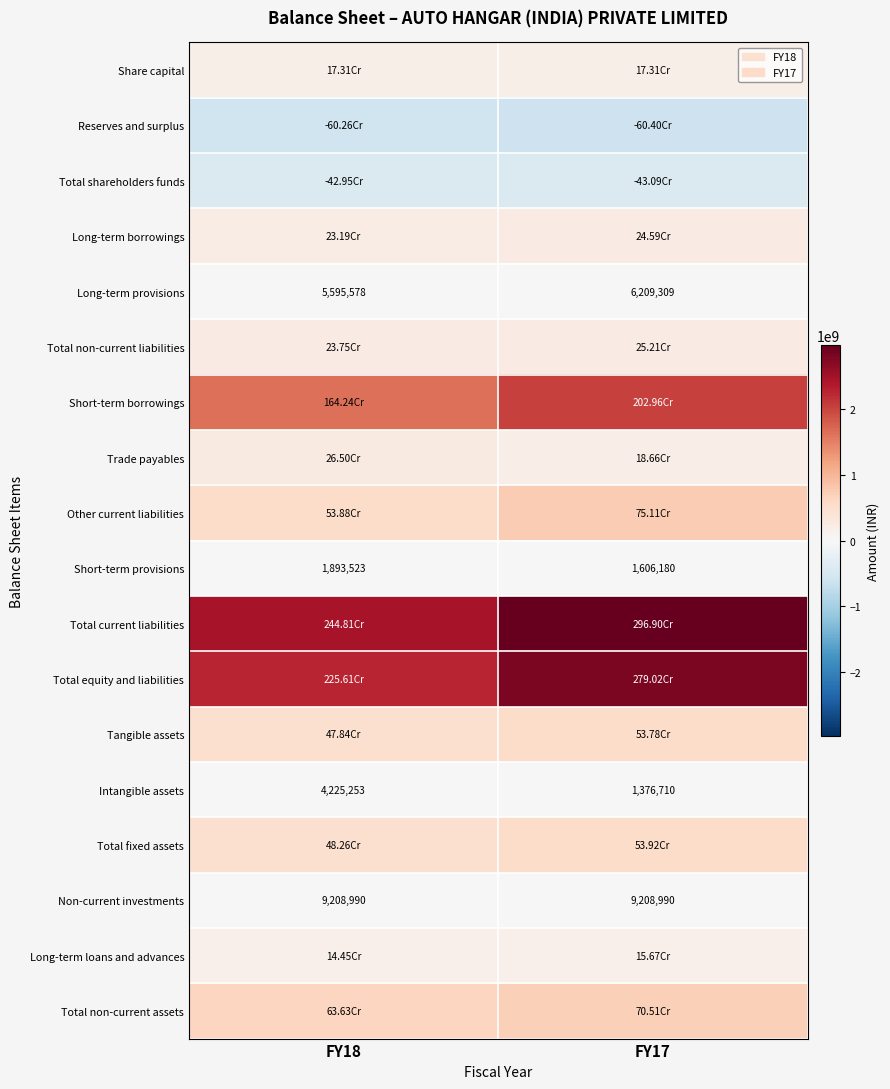

At which category does the chart reach its peak across all series?

FY17